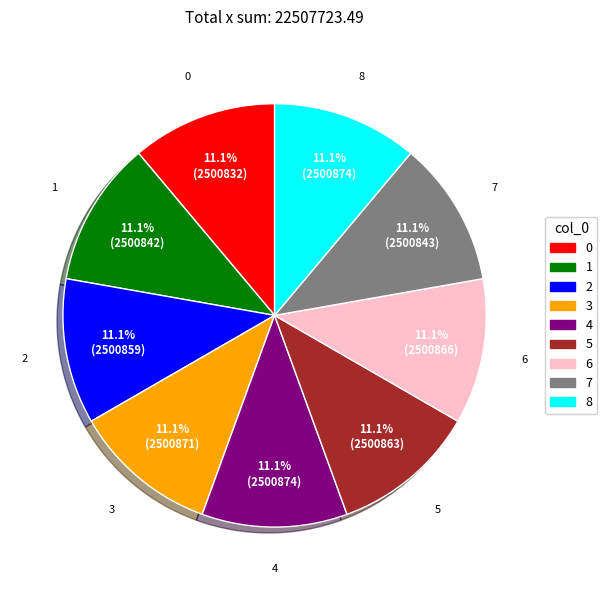

True or false: 4 accounts for 11% of the total.

True